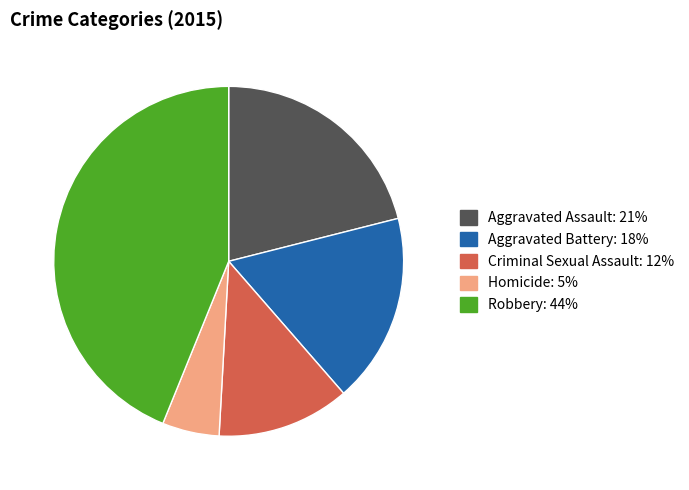

Does Aggravated Battery account for over 50% of the chart?

No